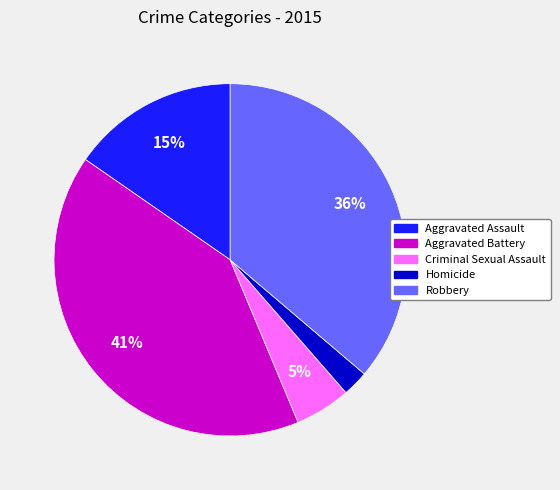

How many segments does this pie chart have?

5